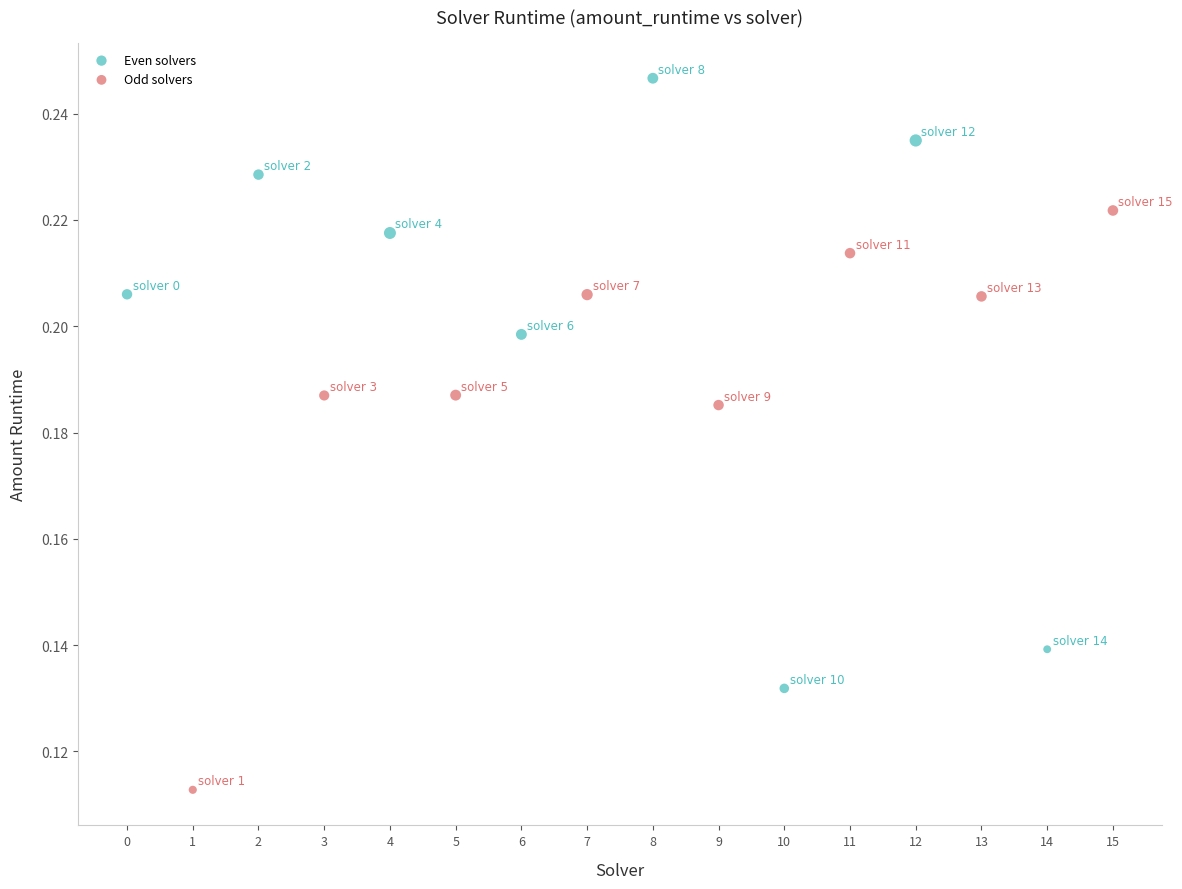

Which series reaches the minimum Y coordinate?

Odd solvers